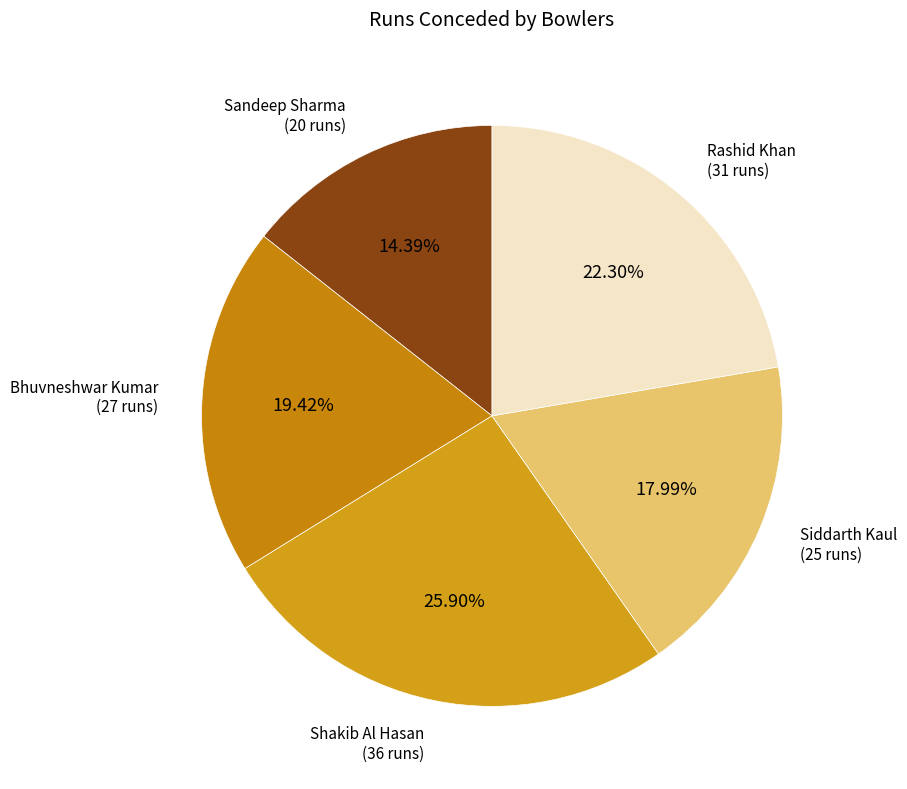

What percentage is the Siddarth Kaul slice, to the nearest percent?

18%